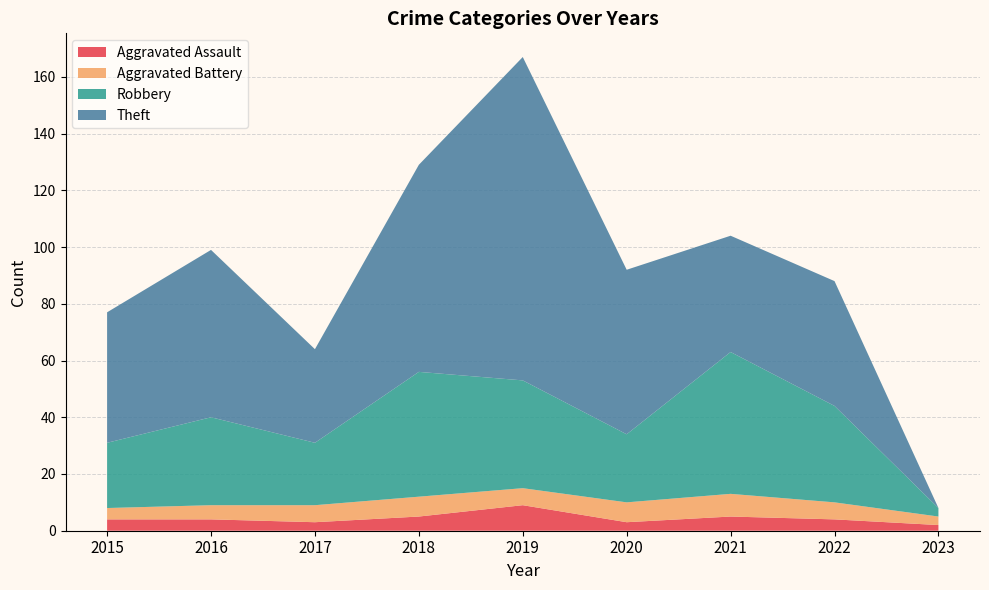

At which category is the sum across all series the highest?

2019